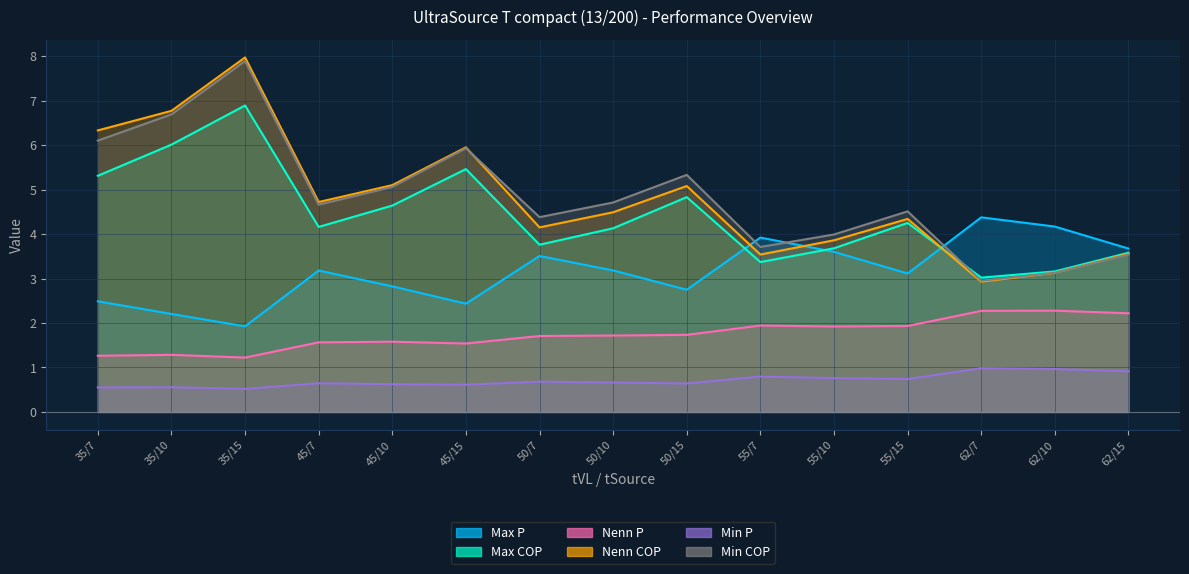

What is the average value of the Nenn P series?

1.7